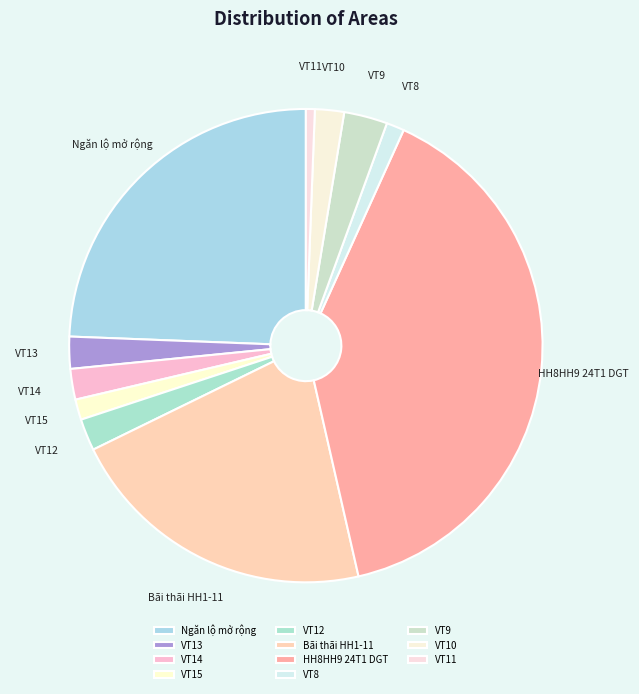

Is the sum of Ngăn lộ mở rộng and VT13 greater than half?

No